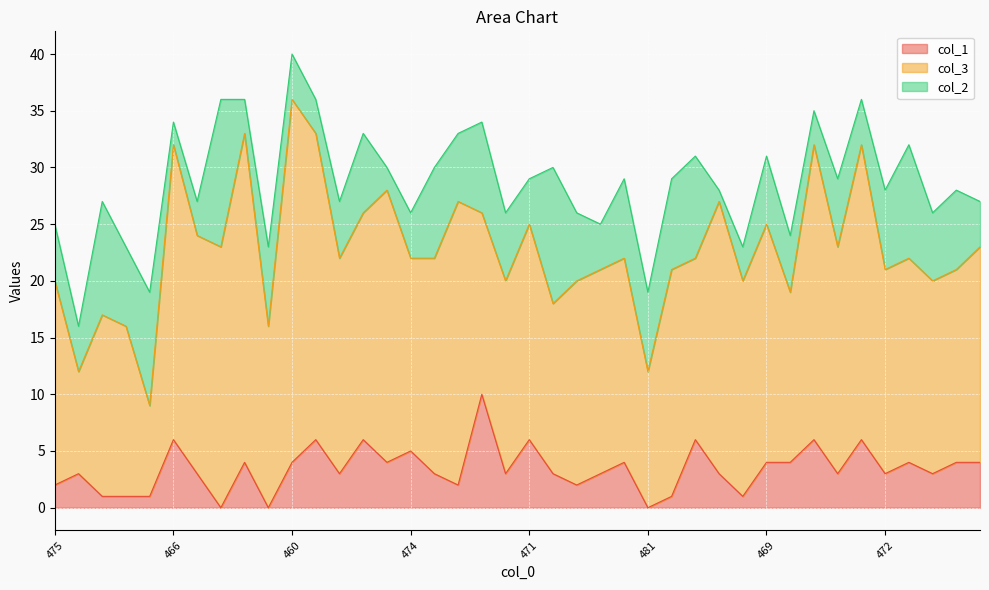

What are all the series names shown in the legend?

col_1, col_3, col_2